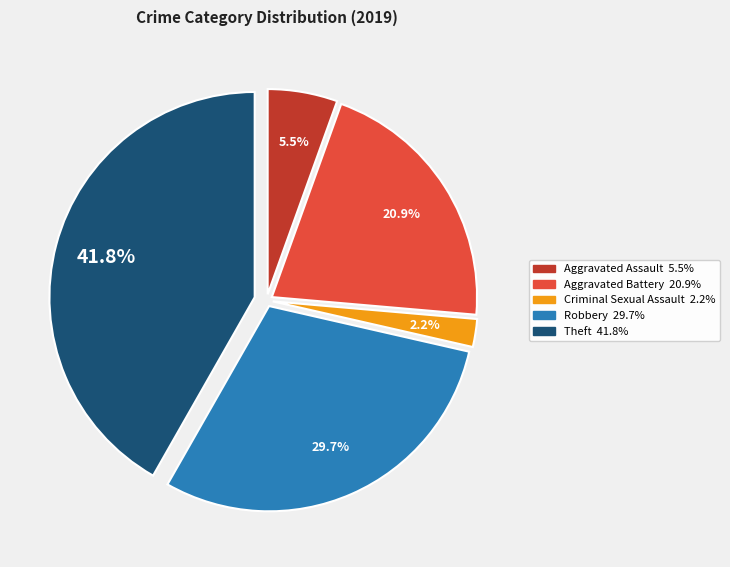

Does any single category account for the majority?

No